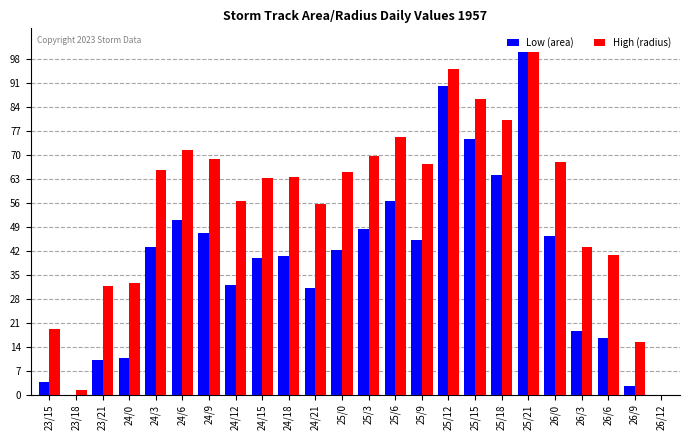

Between 23/15 and 25/21, which series saw the biggest shift?

Low (area)